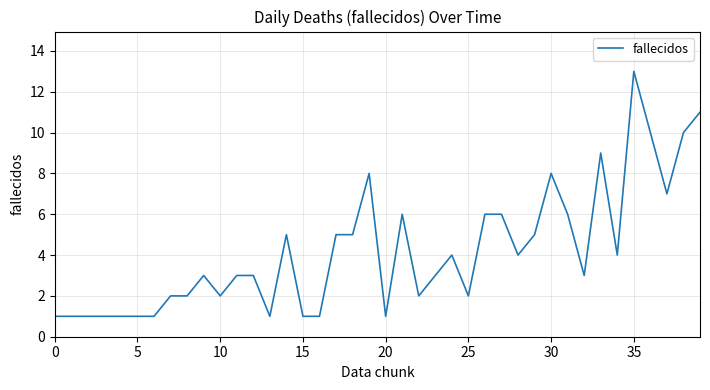

What is the difference between the maximum and second lowest values?

12